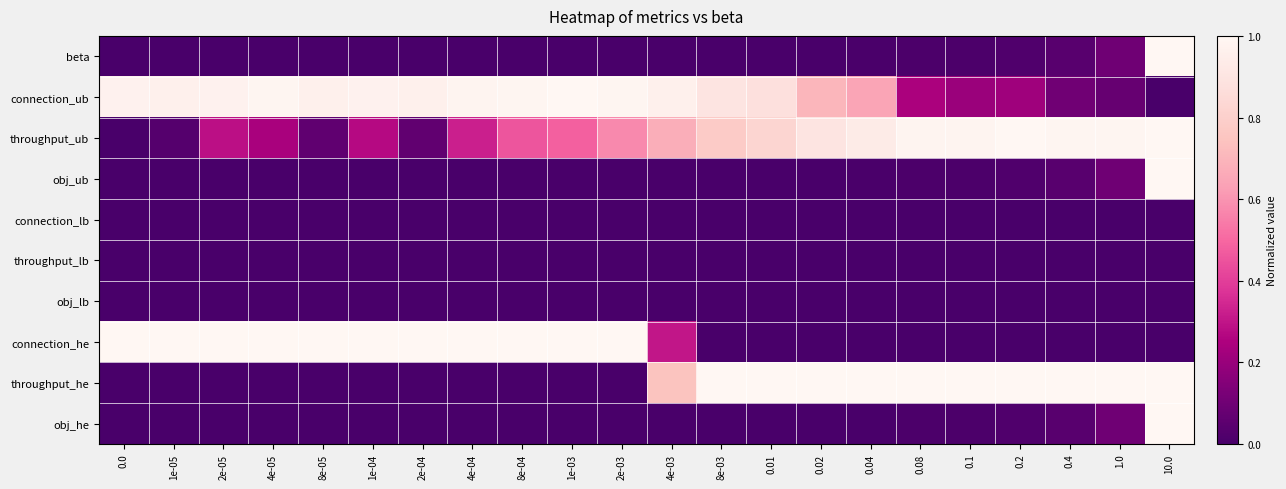

Reading left to right, transcribe all the data shown in this chart.

beta: 0.0=0.0	1e-05=0.0	2e-05=0.0	4e-05=0.0	8e-05=0.0	1e-04=0.0	2e-04=0.0	4e-04=0.0	8e-04=0.0	1e-03=0.0	2e-03=0.0	4e-03=0.0	8e-03=0.0	0.01=0.0	0.02=0.0	0.04=0.0	0.08=0.0	0.1=0.0	0.2=0.0	0.4=0.0	1.0=0.1	10.0=1.0
connection_ub: 0.0=1.0	1e-05=1.0	2e-05=1.0	4e-05=1.0	8e-05=1.0	1e-04=1.0	2e-04=1.0	4e-04=1.0	8e-04=1.0	1e-03=1.0	2e-03=1.0	4e-03=1.0	8e-03=0.9	0.01=0.9	0.02=0.7	0.04=0.6	0.08=0.2	0.1=0.2	0.2=0.2	0.4=0.1	1.0=0.1	10.0=0.0
throughput_ub: 0.0=0.0	1e-05=0.0	2e-05=0.3	4e-05=0.2	8e-05=0.1	1e-04=0.3	2e-04=0.1	4e-04=0.3	8e-04=0.5	1e-03=0.5	2e-03=0.6	4e-03=0.7	8e-03=0.8	0.01=0.8	0.02=0.9	0.04=0.9	0.08=1.0	0.1=1.0	0.2=1.0	0.4=1.0	1.0=1.0	10.0=1.0
obj_ub: 0.0=0.0	1e-05=0.0	2e-05=0.0	4e-05=0.0	8e-05=0.0	1e-04=0.0	2e-04=0.0	4e-04=0.0	8e-04=0.0	1e-03=0.0	2e-03=0.0	4e-03=0.0	8e-03=0.0	0.01=0.0	0.02=0.0	0.04=0.0	0.08=0.0	0.1=0.0	0.2=0.0	0.4=0.0	1.0=0.1	10.0=1.0
connection_lb: 0.0=0.0	1e-05=0.0	2e-05=0.0	4e-05=0.0	8e-05=0.0	1e-04=0.0	2e-04=0.0	4e-04=0.0	8e-04=0.0	1e-03=0.0	2e-03=0.0	4e-03=0.0	8e-03=0.0	0.01=0.0	0.02=0.0	0.04=0.0	0.08=0.0	0.1=0.0	0.2=0.0	0.4=0.0	1.0=0.0	10.0=0.0
throughput_lb: 0.0=0.0	1e-05=0.0	2e-05=0.0	4e-05=0.0	8e-05=0.0	1e-04=0.0	2e-04=0.0	4e-04=0.0	8e-04=0.0	1e-03=0.0	2e-03=0.0	4e-03=0.0	8e-03=0.0	0.01=0.0	0.02=0.0	0.04=0.0	0.08=0.0	0.1=0.0	0.2=0.0	0.4=0.0	1.0=0.0	10.0=0.0
obj_lb: 0.0=0.0	1e-05=0.0	2e-05=0.0	4e-05=0.0	8e-05=0.0	1e-04=0.0	2e-04=0.0	4e-04=0.0	8e-04=0.0	1e-03=0.0	2e-03=0.0	4e-03=0.0	8e-03=0.0	0.01=0.0	0.02=0.0	0.04=0.0	0.08=0.0	0.1=0.0	0.2=0.0	0.4=0.0	1.0=0.0	10.0=0.0
connection_he: 0.0=1.0	1e-05=1.0	2e-05=1.0	4e-05=1.0	8e-05=1.0	1e-04=1.0	2e-04=1.0	4e-04=1.0	8e-04=1.0	1e-03=1.0	2e-03=1.0	4e-03=0.3	8e-03=0.0	0.01=0.0	0.02=0.0	0.04=0.0	0.08=0.0	0.1=0.0	0.2=0.0	0.4=0.0	1.0=0.0	10.0=0.0
throughput_he: 0.0=0.0	1e-05=0.0	2e-05=0.0	4e-05=0.0	8e-05=0.0	1e-04=0.0	2e-04=0.0	4e-04=0.0	8e-04=0.0	1e-03=0.0	2e-03=0.0	4e-03=0.7	8e-03=1.0	0.01=1.0	0.02=1.0	0.04=1.0	0.08=1.0	0.1=1.0	0.2=1.0	0.4=1.0	1.0=1.0	10.0=1.0
obj_he: 0.0=0.0	1e-05=0.0	2e-05=0.0	4e-05=0.0	8e-05=0.0	1e-04=0.0	2e-04=0.0	4e-04=0.0	8e-04=0.0	1e-03=0.0	2e-03=0.0	4e-03=0.0	8e-03=0.0	0.01=0.0	0.02=0.0	0.04=0.0	0.08=0.0	0.1=0.0	0.2=0.0	0.4=0.0	1.0=0.1	10.0=1.0